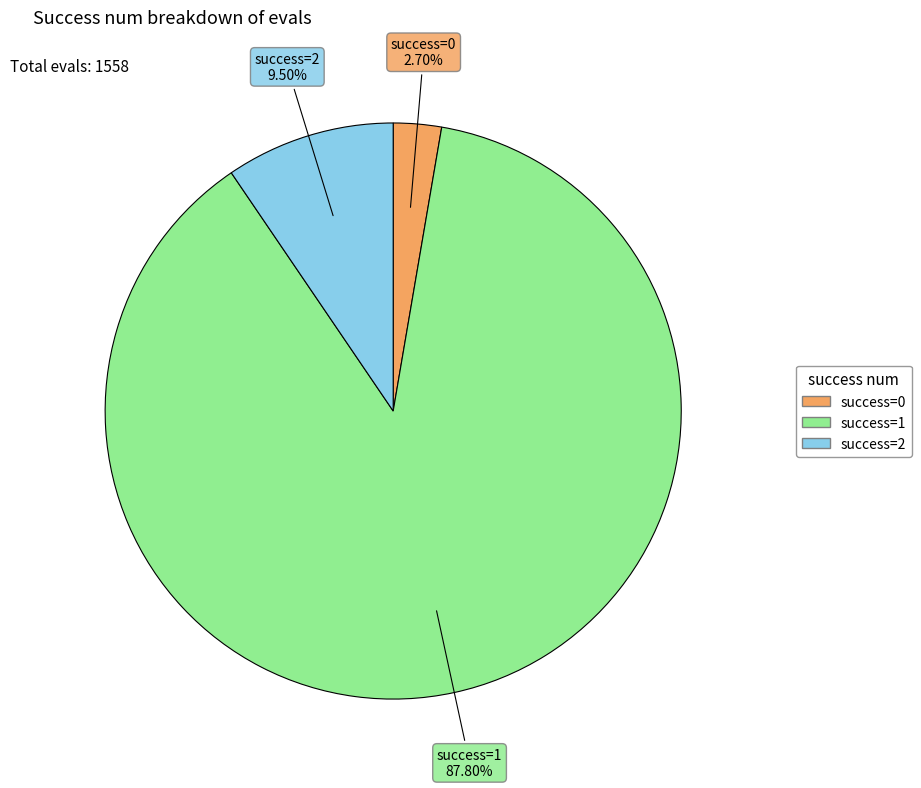

How many segments does this pie chart have?

3